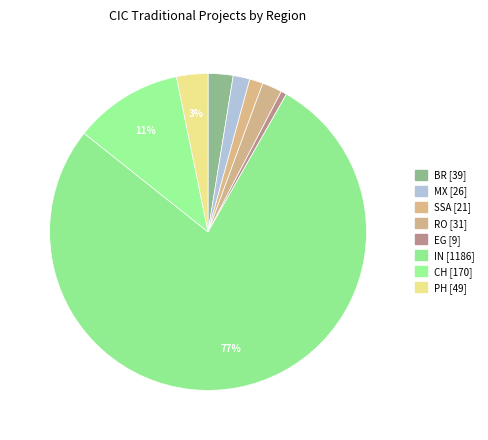

The RO slice represents 2% of the pie. True or false?

True